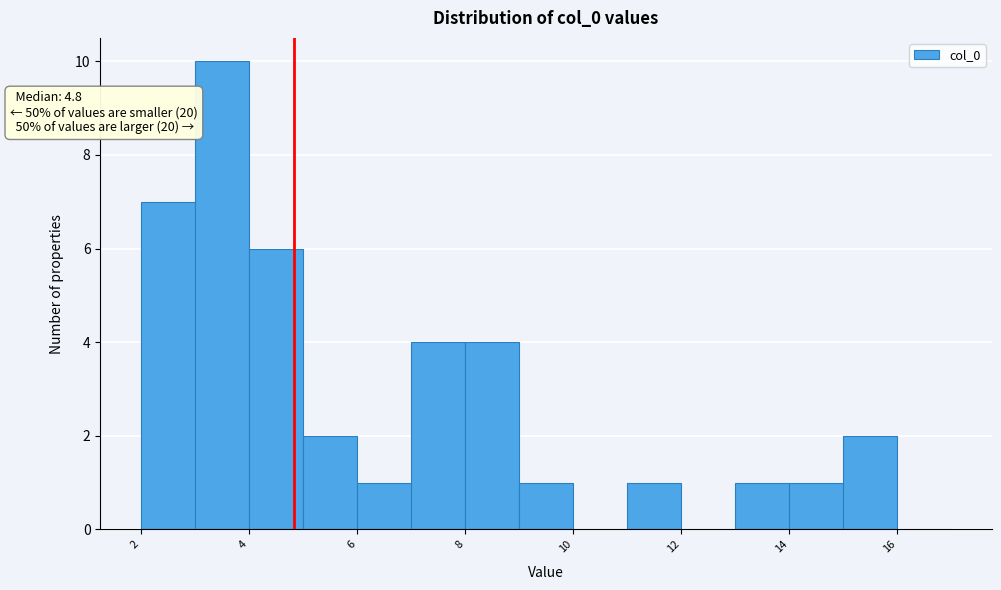

Over which range of the x-axis is the bar tallest?

3 to 4